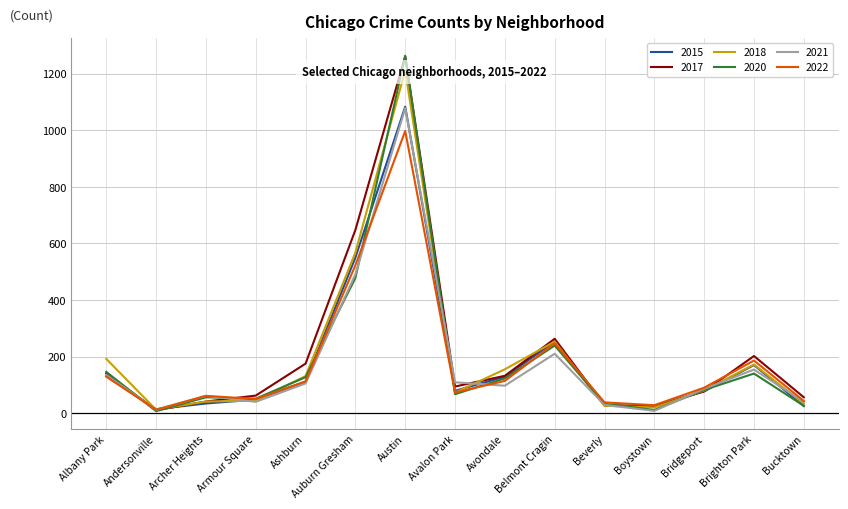

Reading left to right, extract all data points from this chart.

2015: 131	14	34	48	112	550	1084	79	129	253	27	26	77	170	25
2017: 141	10	41	62	175	648	1262	94	132	263	28	23	77	202	56
2018: 192	12	41	44	131	568	1212	73	155	253	26	20	80	172	33
2020: 146	7	56	51	127	478	1264	67	123	239	33	11	82	140	26
2021: 135	12	61	40	105	491	1079	109	97	210	29	8	86	154	40
2022: 129	12	61	50	112	523	998	73	114	247	38	28	90	186	43